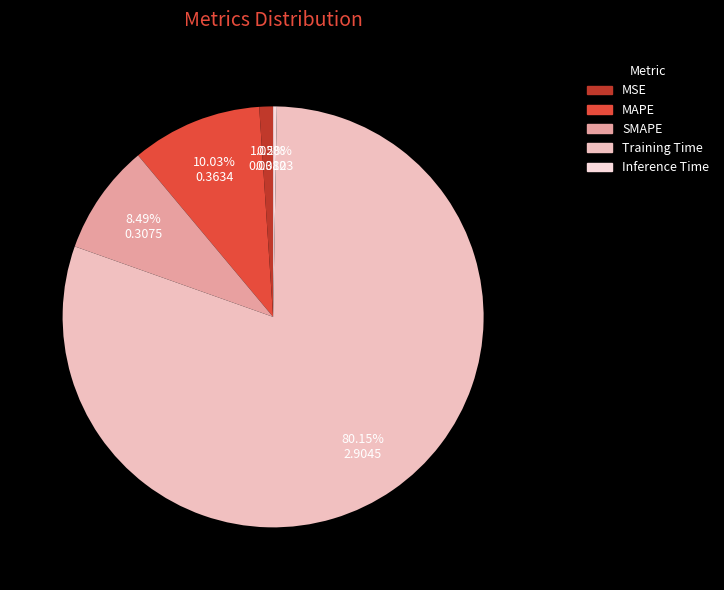

Which slice is the smallest?

Inference Time